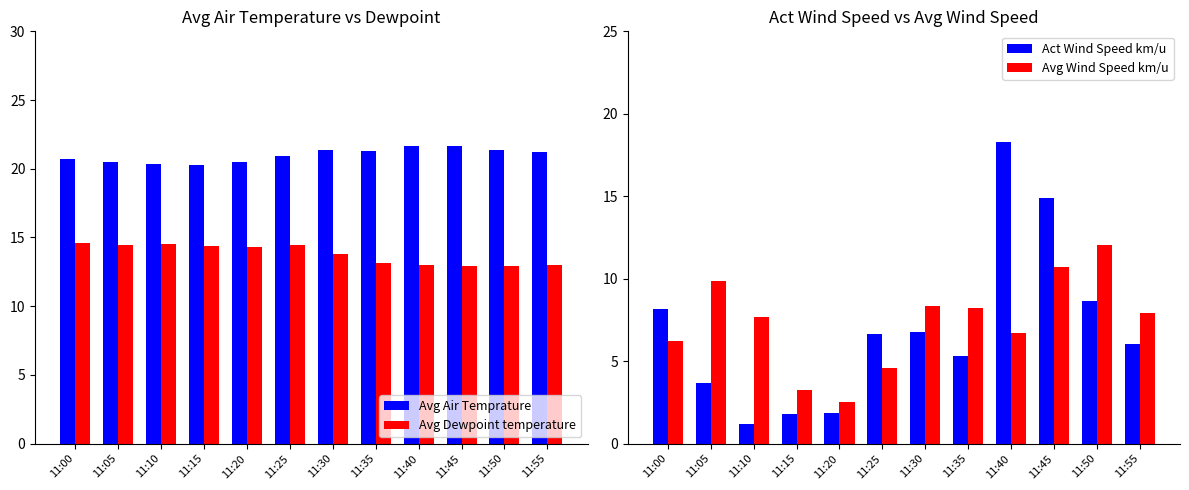

At how many categories does at least one series exceed 12?

12